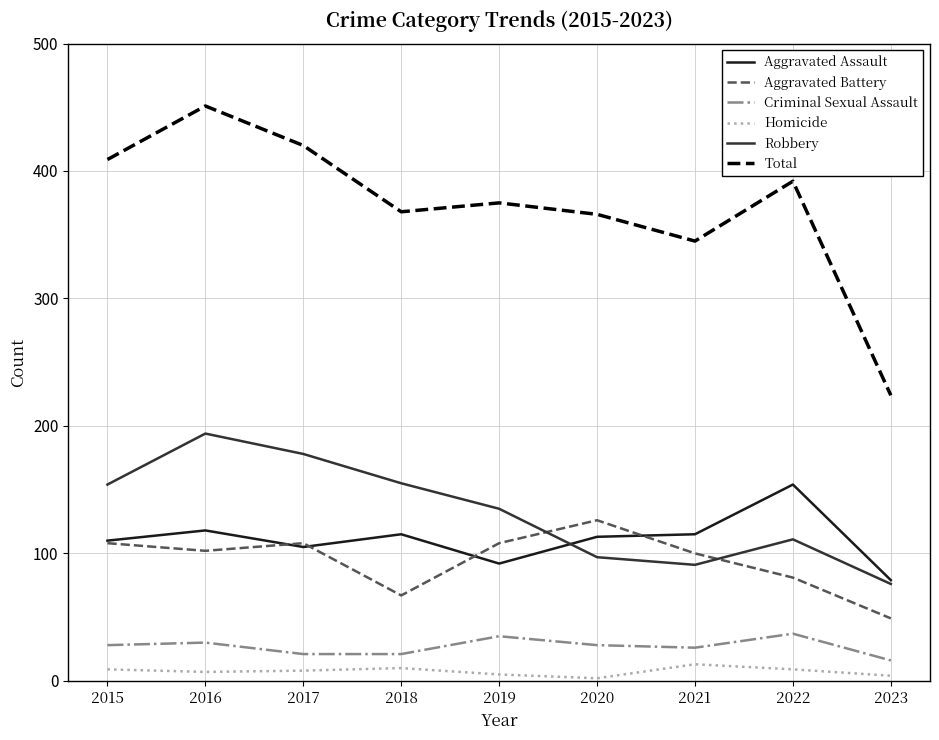

What are all the series names shown in the legend?

Aggravated Assault, Aggravated Battery, Criminal Sexual Assault, Homicide, Robbery, Total